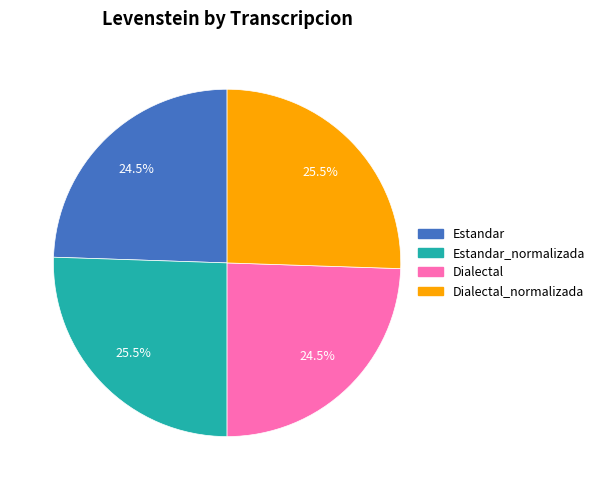

Approximately how many times larger is the value at Estandar_normalizada compared to Dialectal_normalizada?

1.0